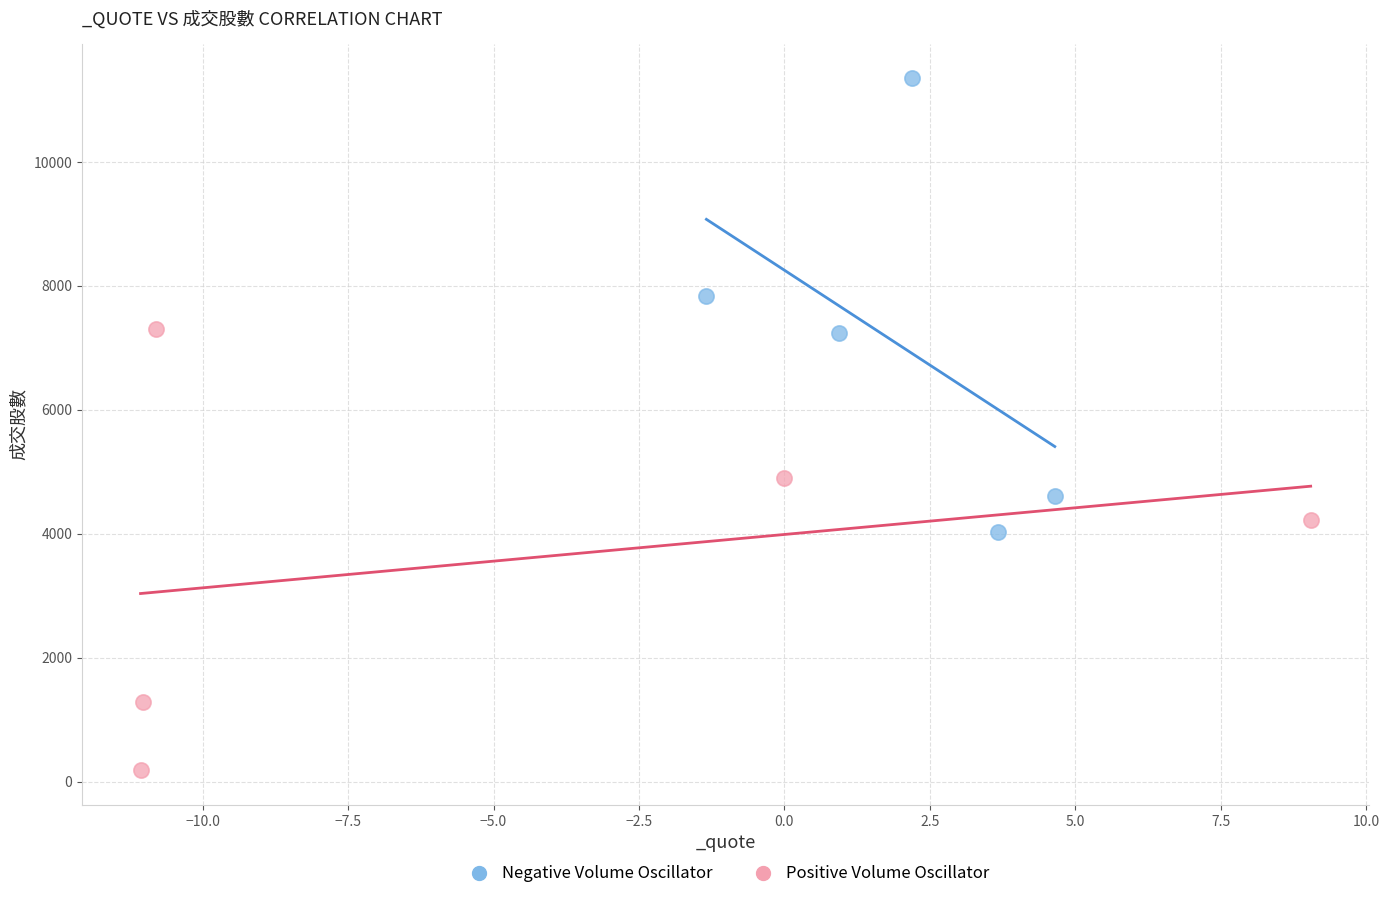

Which series contains the highest Y value?

Negative Volume Oscillator